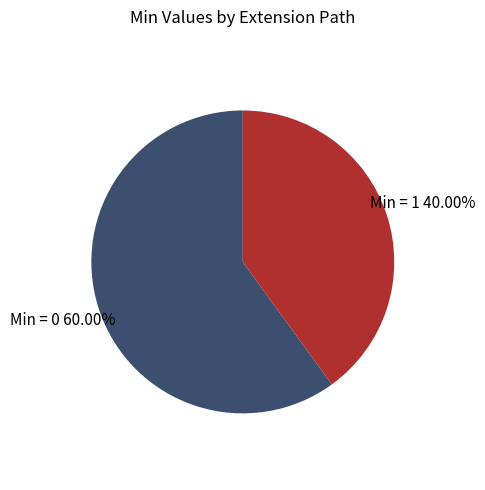

Is there a majority slice in this chart?

Yes